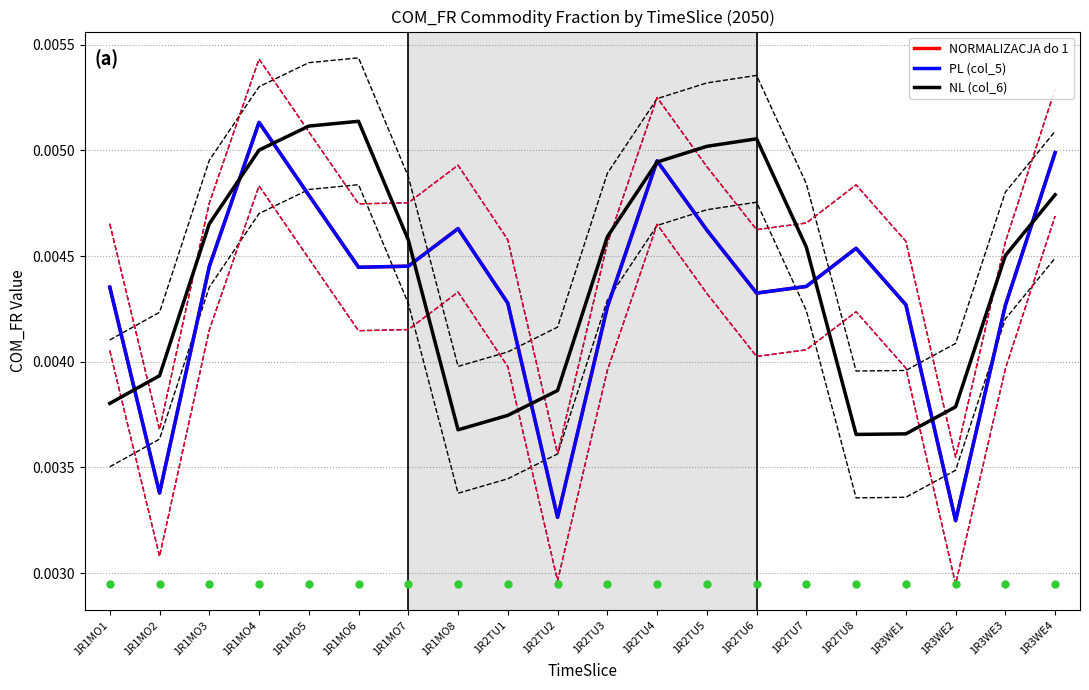

List the series in order of their peak value, lowest first.

NORMALIZACJA do 1, PL (col_5), NL (col_6)